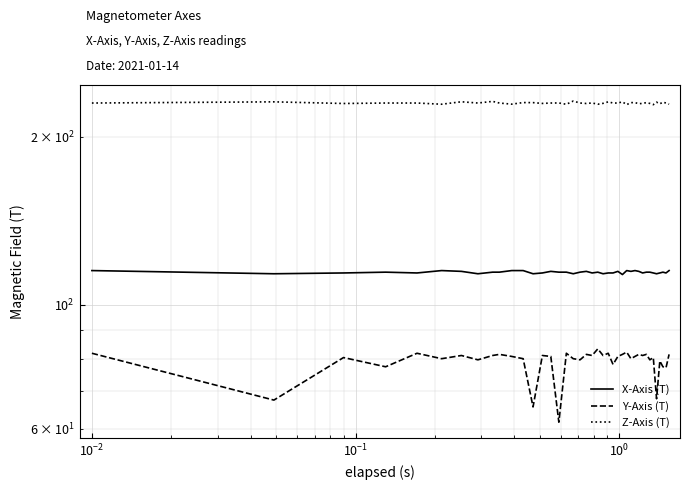

How many lines are shown in the chart?

3